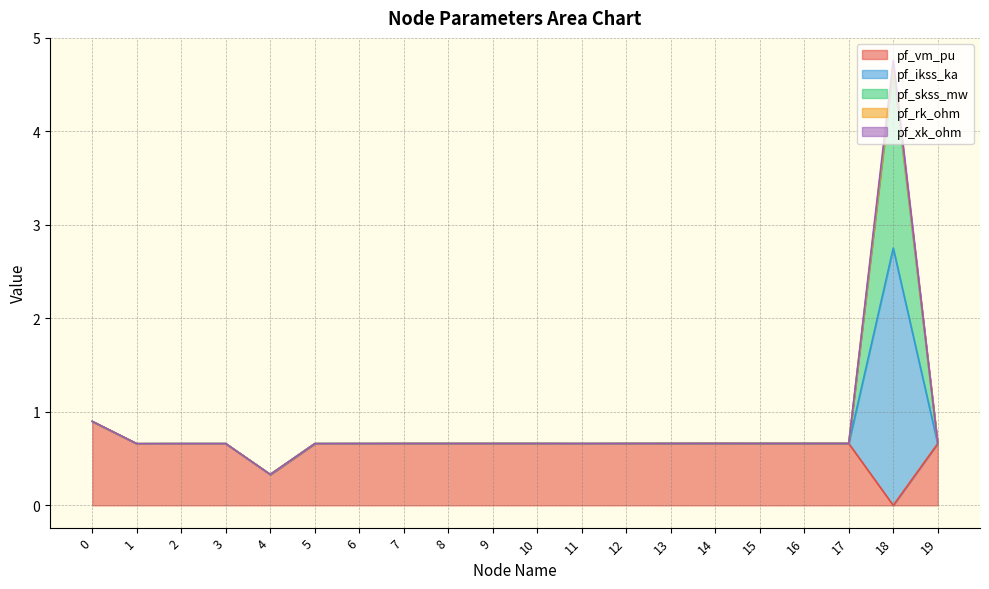

Reading left to right, transcribe all the data shown in this chart.

pf_vm_pu: 0=0.9	1=0.7	2=0.7	3=0.7	4=0.3	5=0.7	6=0.7	7=0.7	8=0.7	9=0.7	10=0.7	11=0.7	12=0.7	13=0.7	14=0.7	15=0.7	16=0.7	17=0.7	18=0.0	19=0.7
pf_ikss_ka: 0=0.9	1=0.7	2=0.7	3=0.7	4=0.3	5=0.7	6=0.7	7=0.7	8=0.7	9=0.7	10=0.7	11=0.7	12=0.7	13=0.7	14=0.7	15=0.7	16=0.7	17=0.7	18=4.8	19=0.7
pf_skss_mw: 0=0.9	1=0.7	2=0.7	3=0.7	4=0.3	5=0.7	6=0.7	7=0.7	8=0.7	9=0.7	10=0.7	11=0.7	12=0.7	13=0.7	14=0.7	15=0.7	16=0.7	17=0.7	18=4.7	19=0.7
pf_rk_ohm: 0=0.9	1=0.7	2=0.7	3=0.7	4=0.3	5=0.7	6=0.7	7=0.7	8=0.7	9=0.7	10=0.7	11=0.7	12=0.7	13=0.7	14=0.7	15=0.7	16=0.7	17=0.7	18=4.7	19=0.7
pf_xk_ohm: 0=0.9	1=0.7	2=0.7	3=0.7	4=0.3	5=0.7	6=0.7	7=0.7	8=0.7	9=0.7	10=0.7	11=0.7	12=0.7	13=0.7	14=0.7	15=0.7	16=0.7	17=0.7	18=2.8	19=0.7